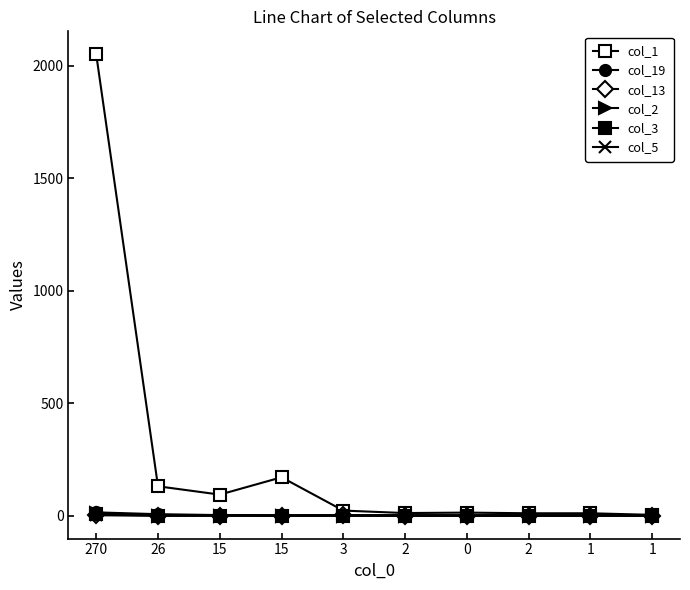

Does the chart have visible grid lines?

No